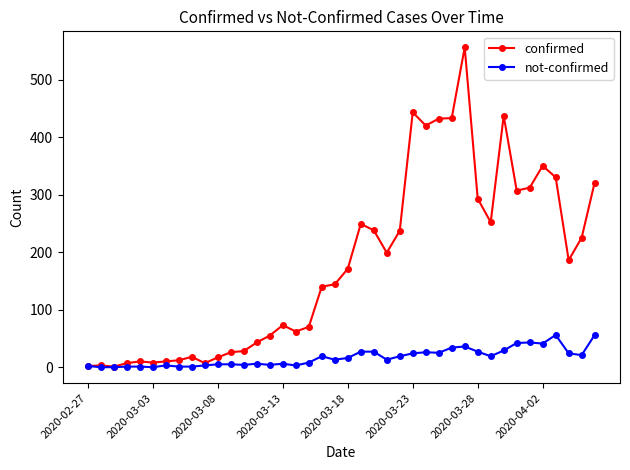

True or false: confirmed has more than 2 interior local peaks.

True